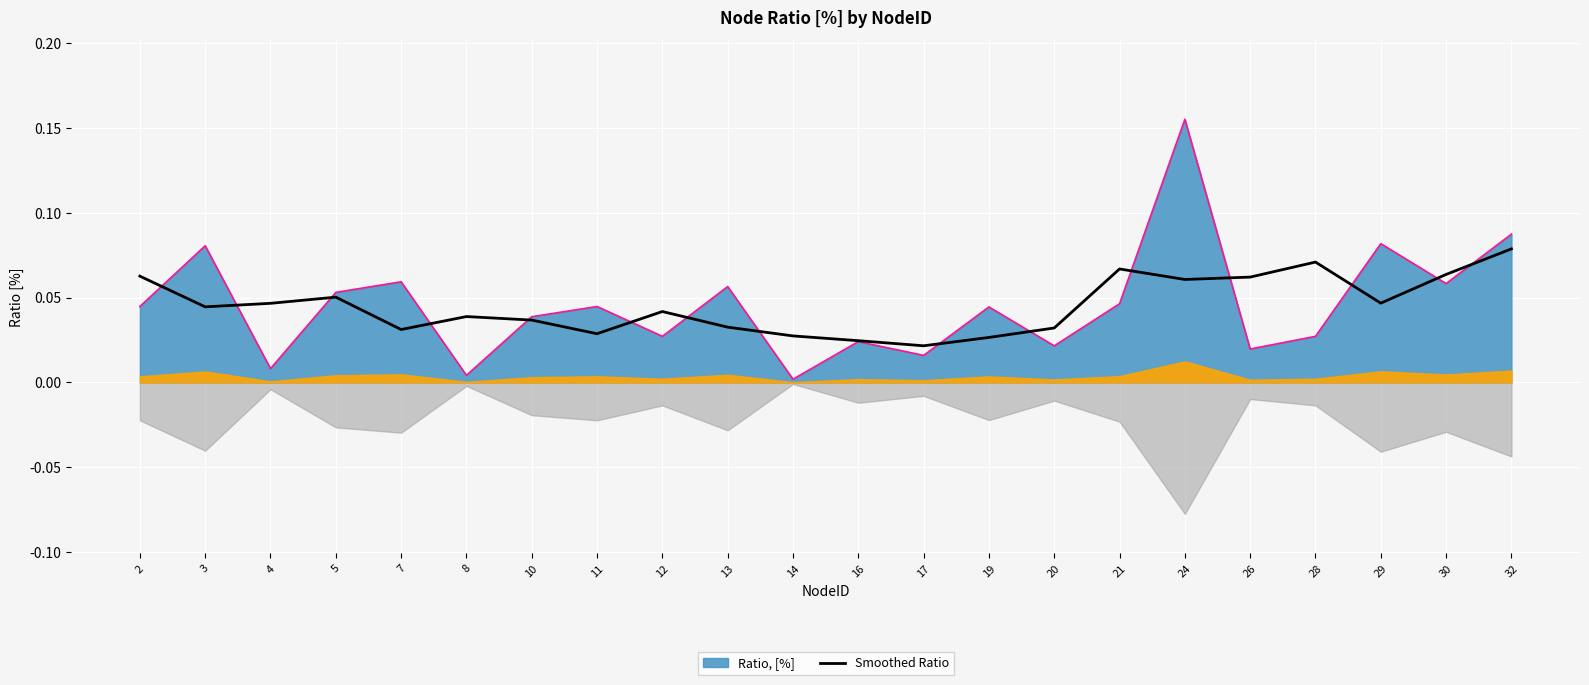

True or false: there are more than 0 points higher than both neighbors.

True